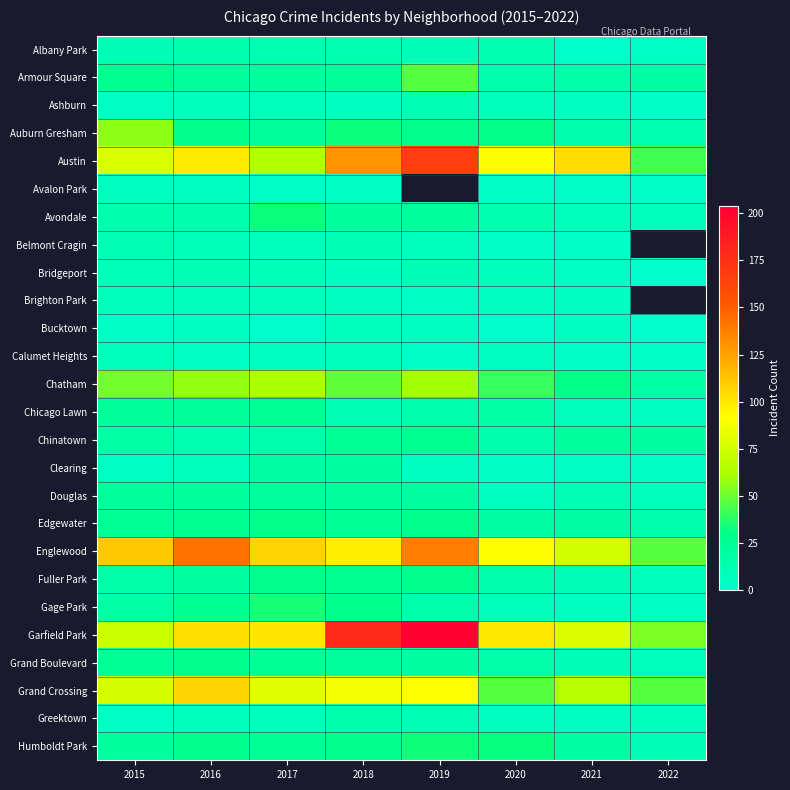

Rank the series at 2015 from highest to lowest value.

Englewood, Austin, Grand Crossing, Garfield Park, Auburn Gresham, Chatham, Armour Square, Edgewater, Grand Boulevard, Chicago Lawn, Douglas, Humboldt Park, Chinatown, Gage Park, Fuller Park, Avondale, Belmont Cragin, Albany Park, Bridgeport, Brighton Park, Calumet Heights, Avalon Park, Ashburn, Clearing, Greektown, Bucktown